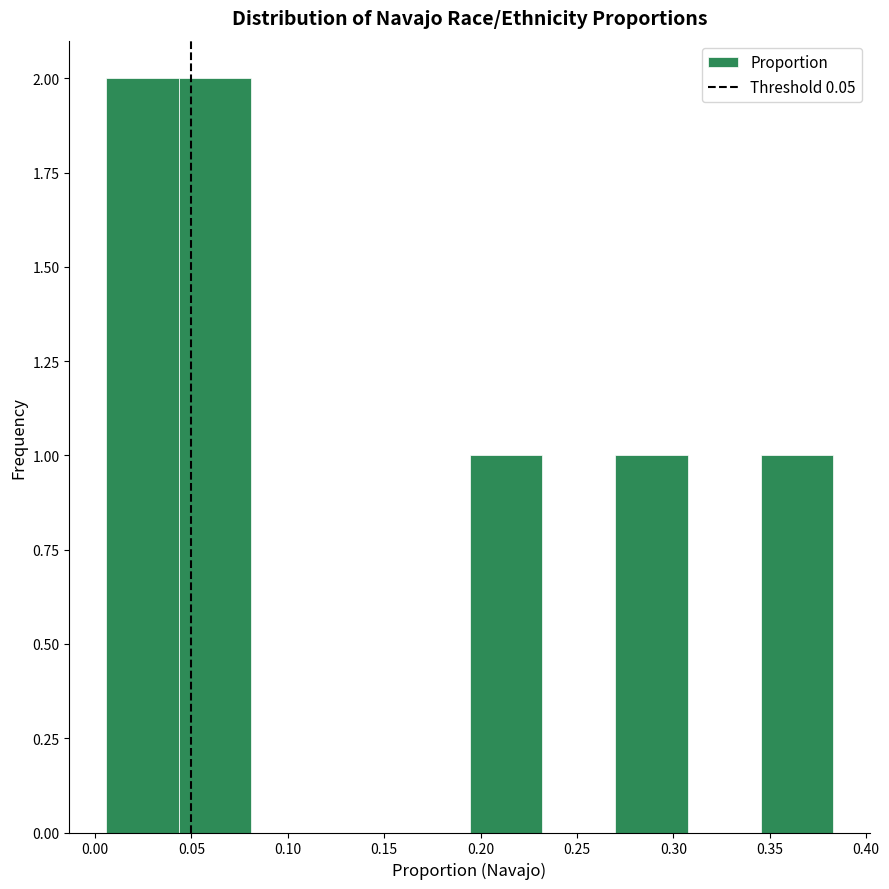

Reading left to right, list every bar in this chart as the range it spans on the x-axis followed by its height. Neither the bar edges nor the heights are printed on the chart, so give them approximately, as read against the axes.

0.005 to 0.045: 2
0.045 to 0.080: 2
0.080 to 0.120: 0
0.120 to 0.155: 0
0.155 to 0.195: 0
0.195 to 0.230: 1
0.230 to 0.270: 0
0.270 to 0.310: 1
0.310 to 0.345: 0
0.345 to 0.385: 1